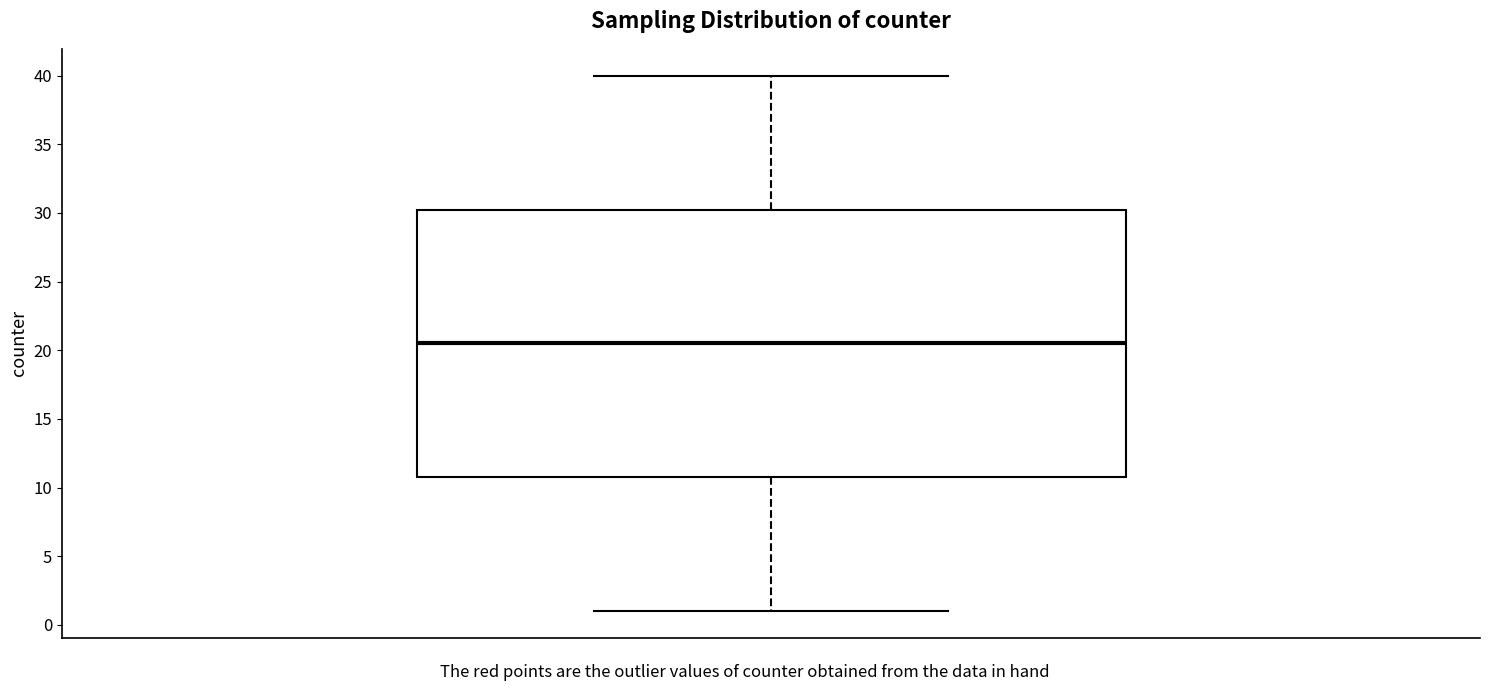

Transcribe this box plot: give where the median line is, the range the box spans, and where the two whiskers end, as read against the y-axis. The values are not printed on the chart, so give them approximately, as read against the axis.

median 20.5, box 11.0 to 30.5, whiskers 1.0 to 40.0